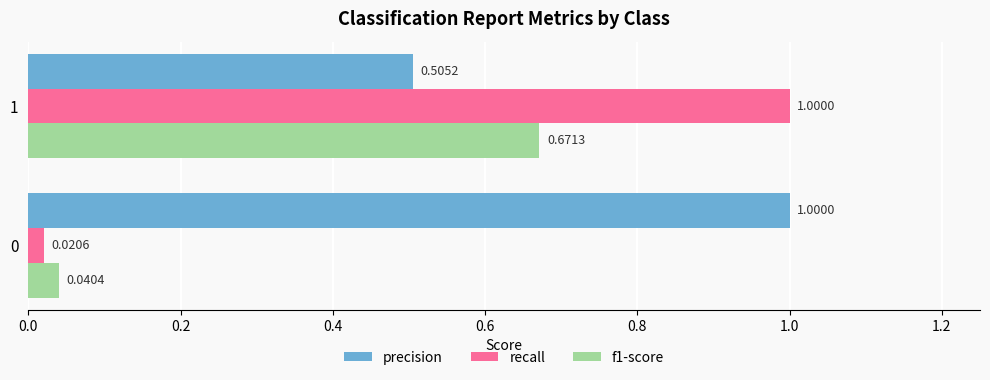

Which series changed the most between 0 and 1?

recall